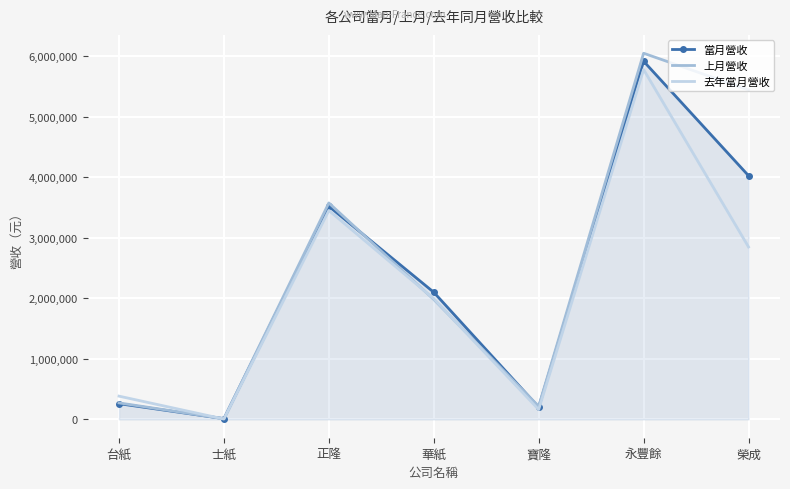

Where is the first local maximum for 當月營收?

正隆